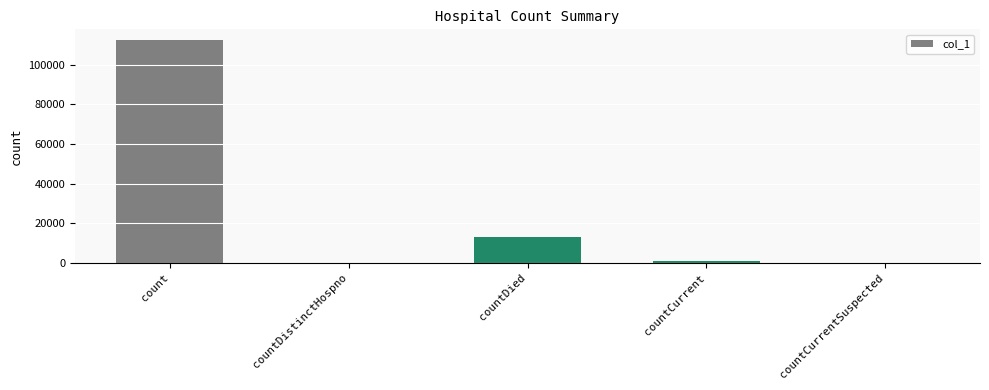

The chart shows a value of 13144 at countDied. True or false?

True